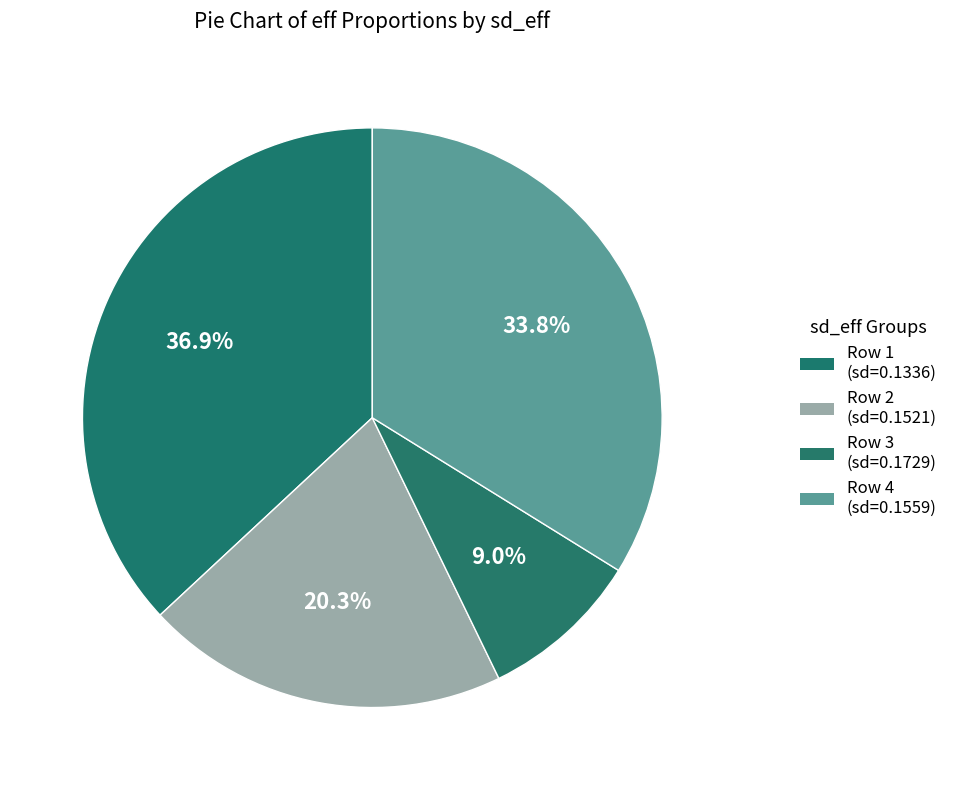

How many slices are in this pie chart?

4